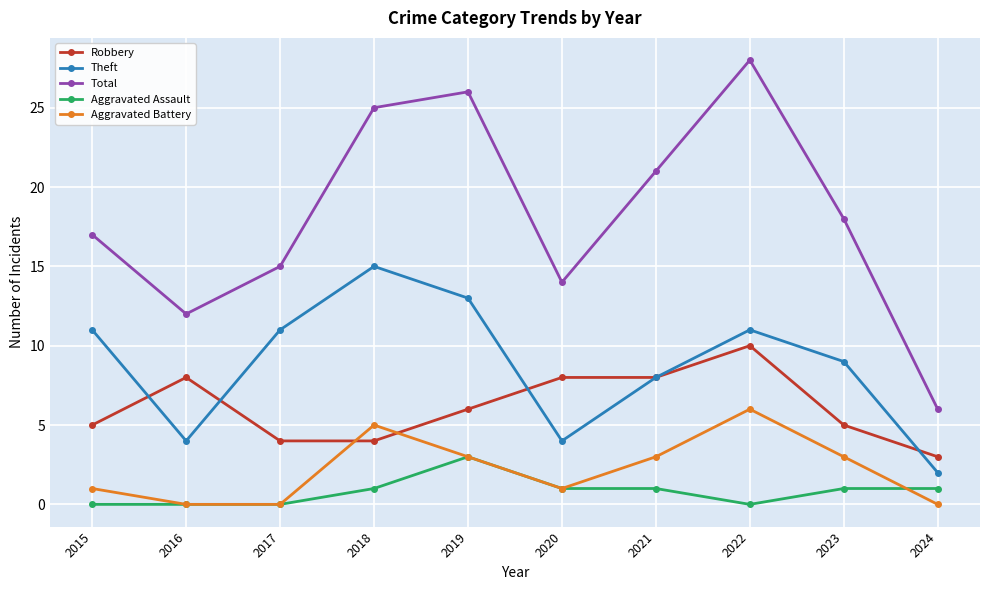

What is the total value across all series at 2018?

50